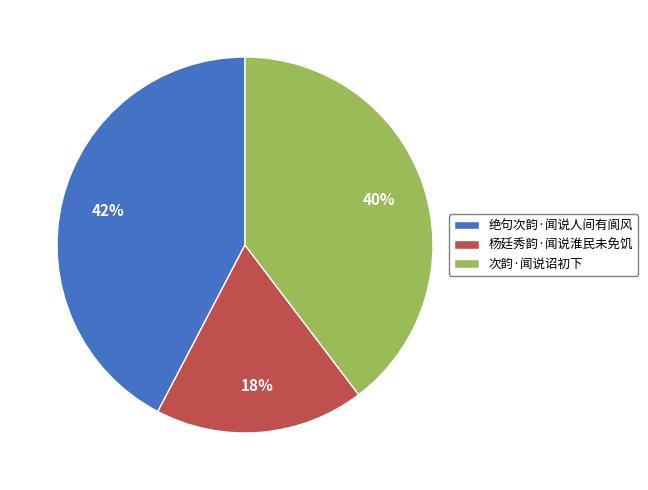

Is there a majority slice in this chart?

No